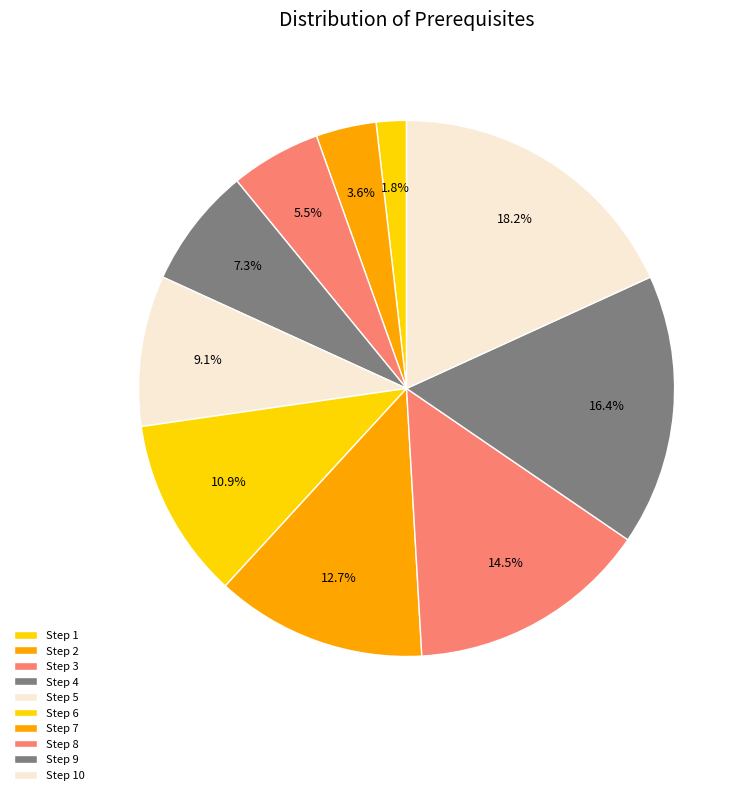

Count the number of slices in the pie.

10